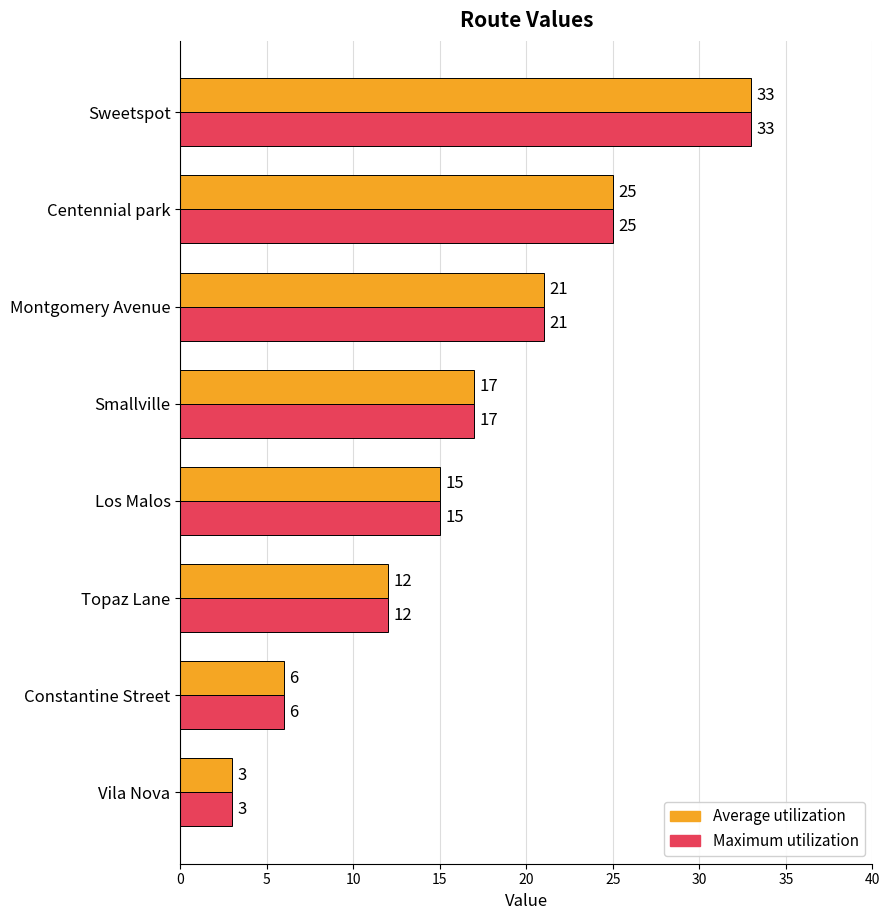

What is the difference between the maximum and minimum values in the Maximum utilization series?

30